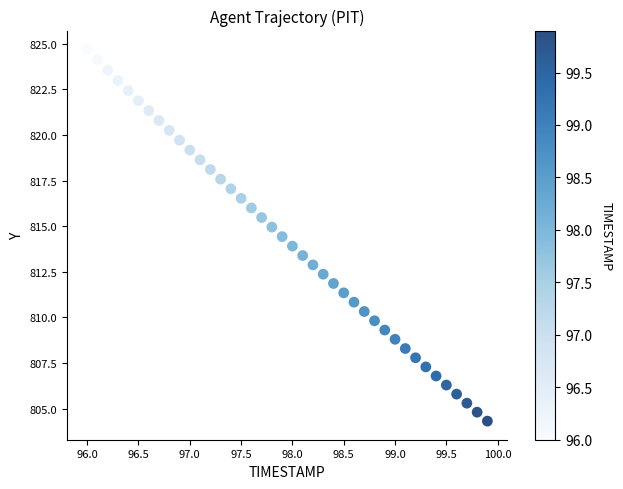

What is the range of Y values (max minus min)?

20.4